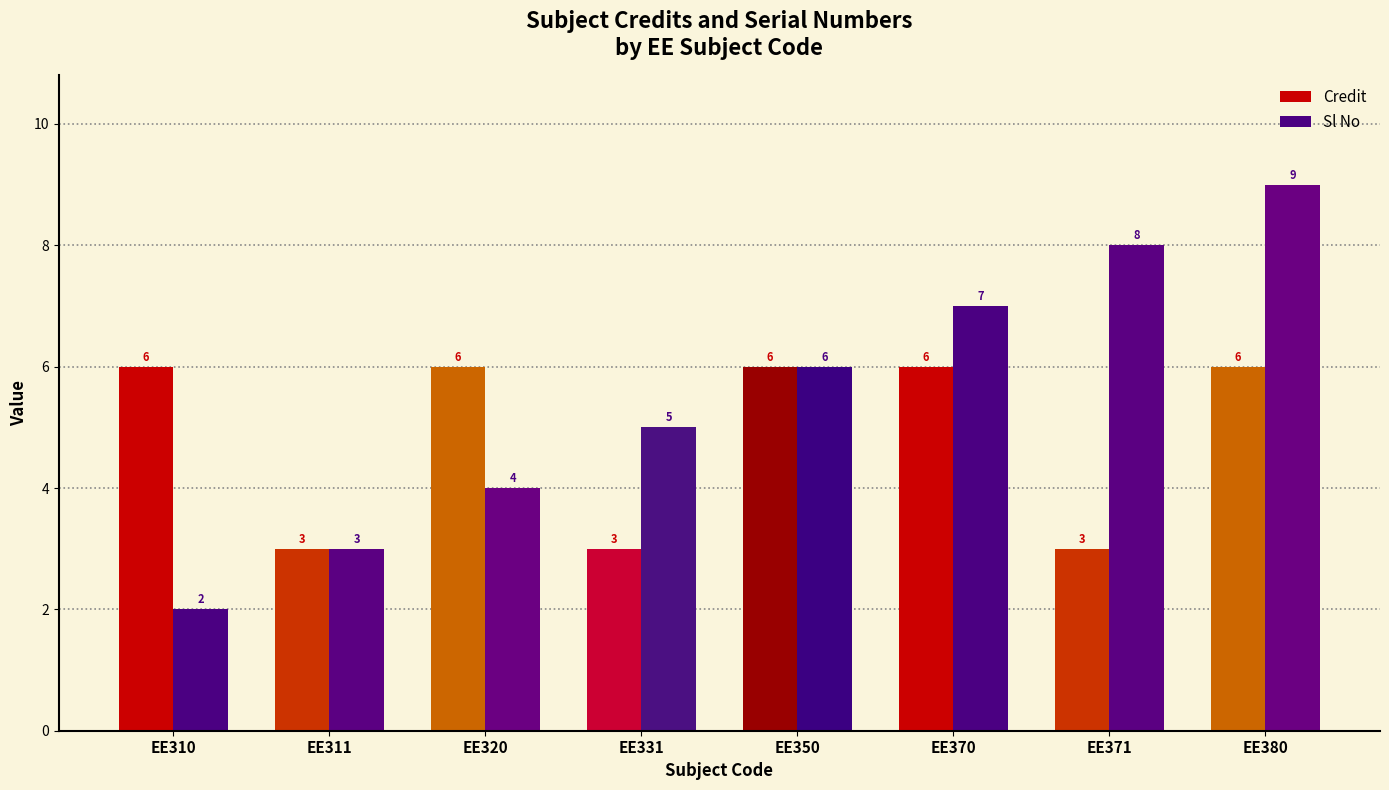

Which series has the widest spread of values?

Sl No